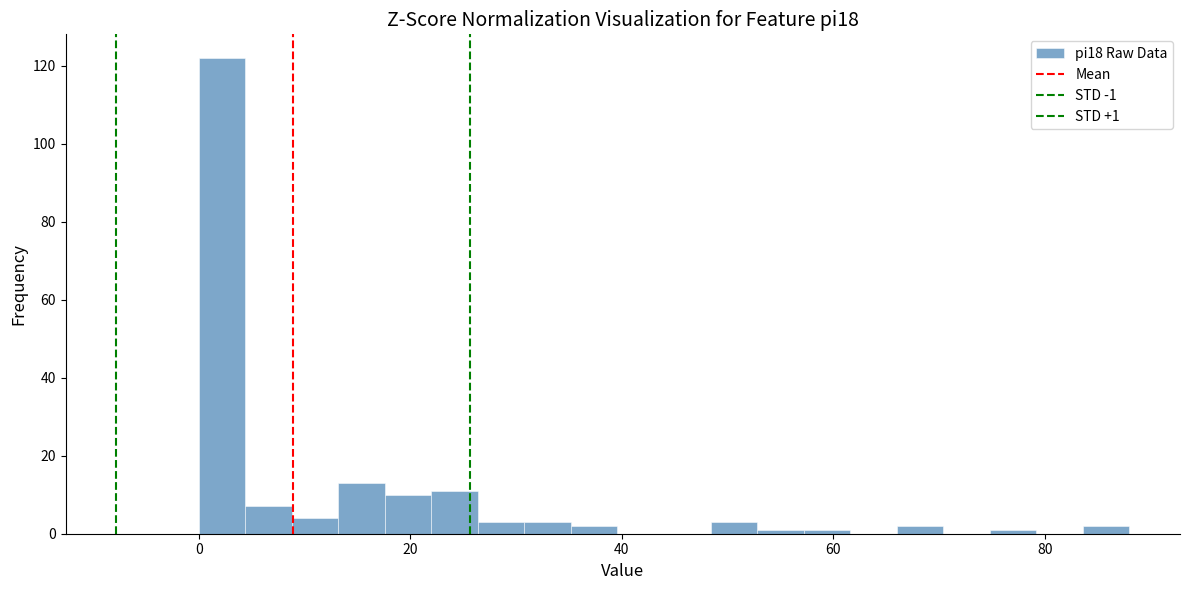

Around what value on the x-axis is the tallest bar? Give the approximate position of its centre, as read against the axis.

2